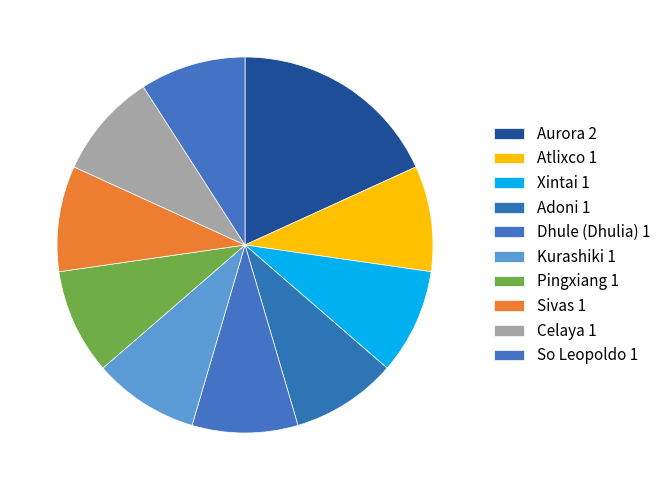

How many slices are in this pie chart?

10